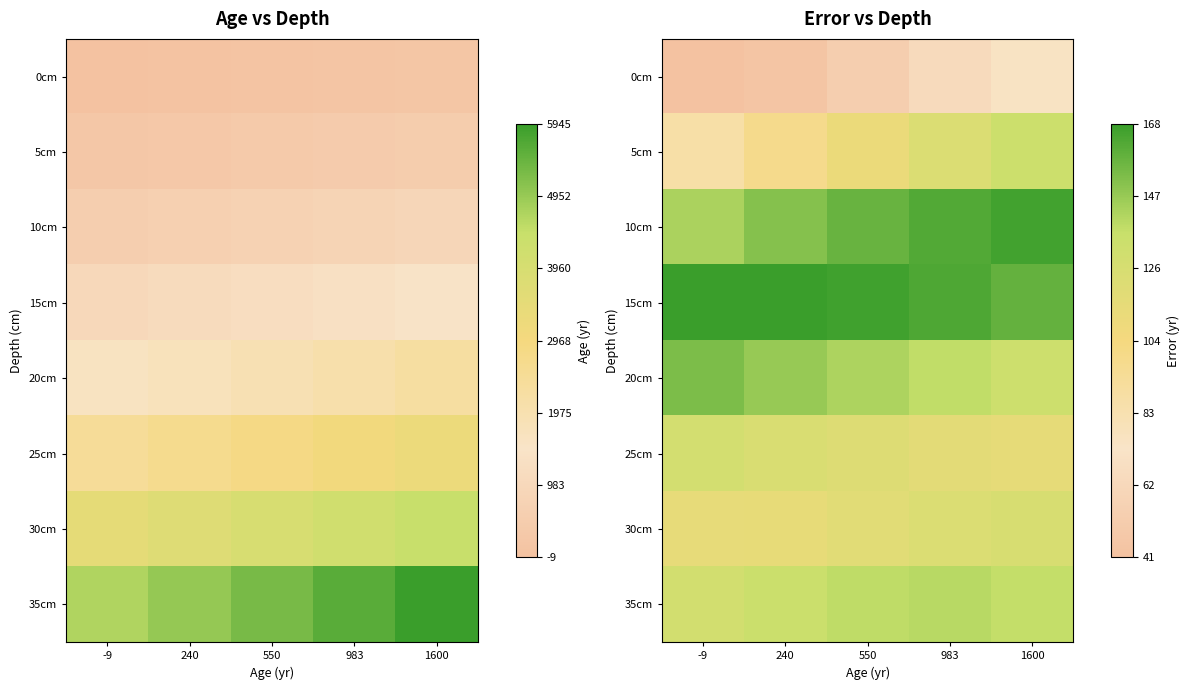

What is the difference between the 25cm values at -9 and 550?

7.0